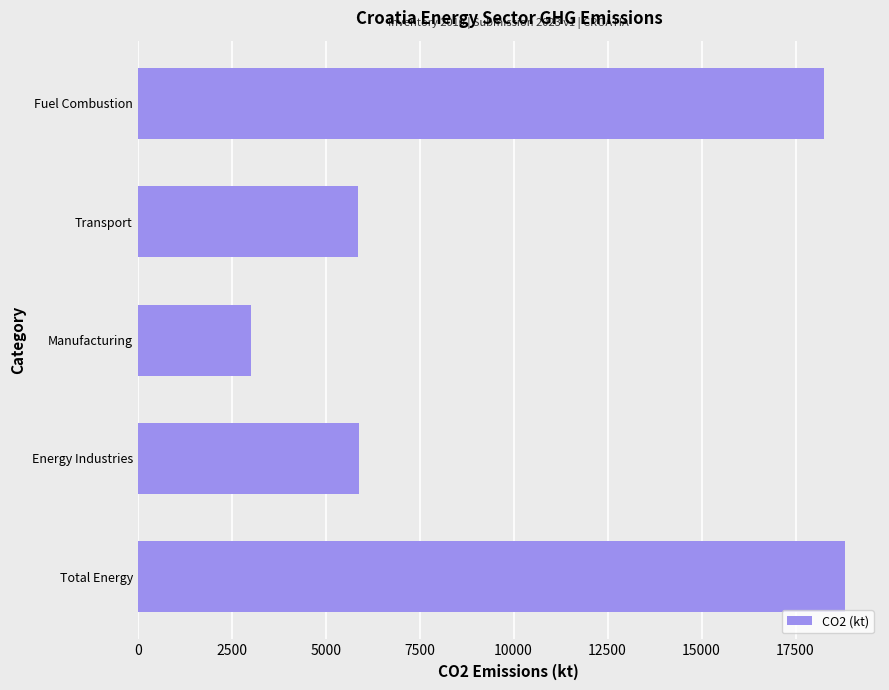

What is the smallest value displayed?

3015.8